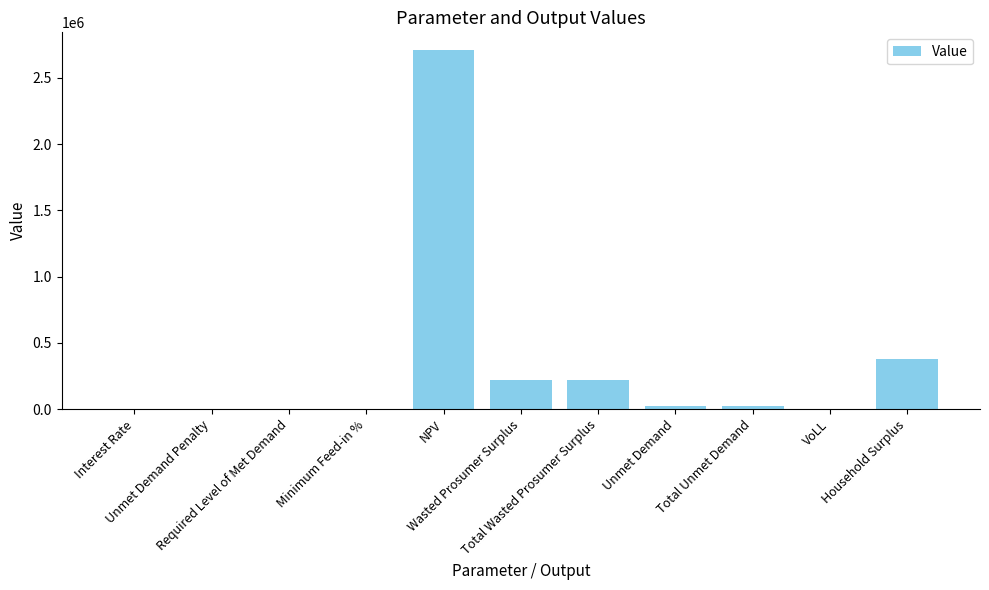

What is the greatest value displayed?

2708893.1